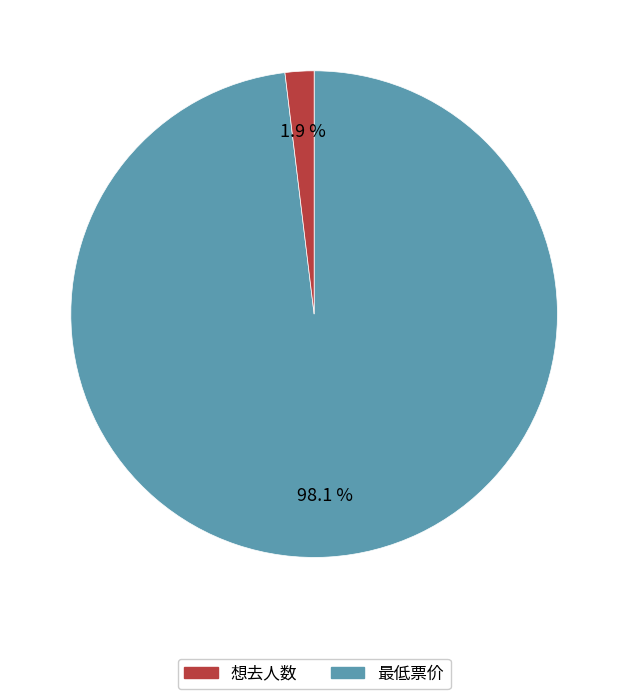

Is there any slice that represents more than half of the pie?

Yes